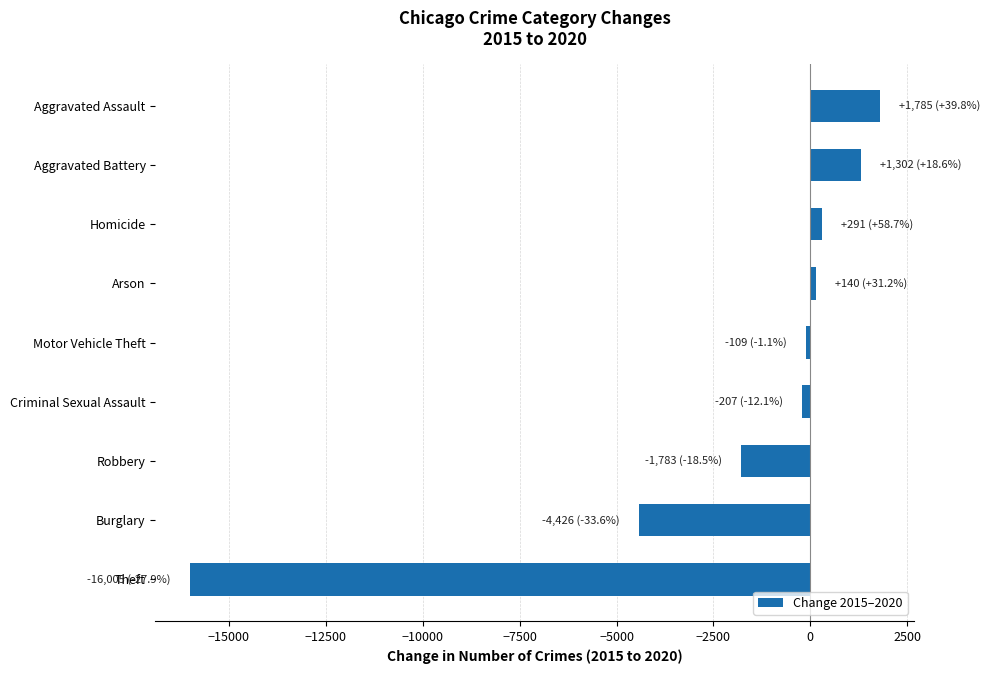

Does the chart contain stacked bars?

No